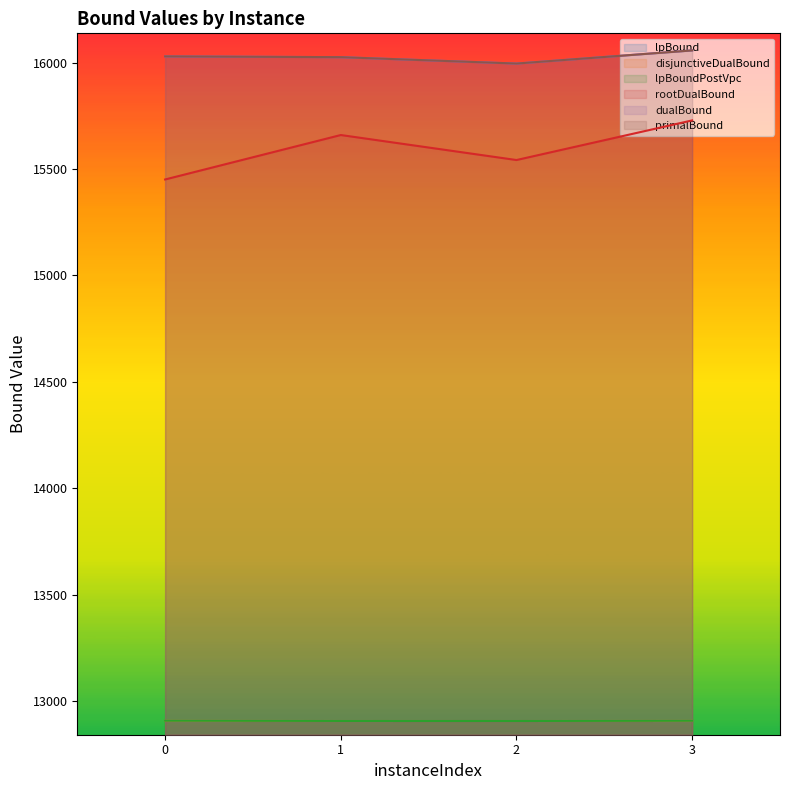

Which series has the largest range (max minus min)?

rootDualBound